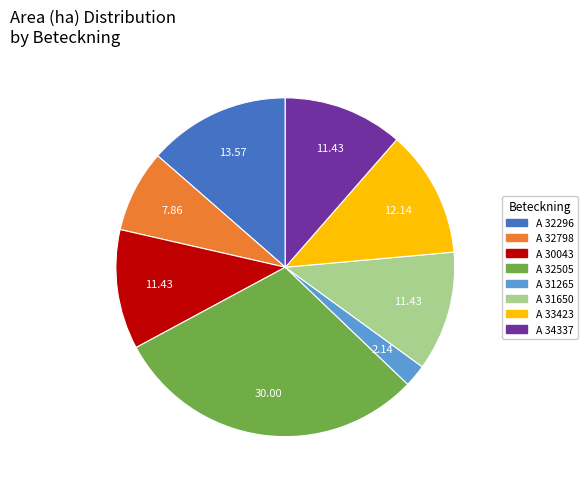

How many slices are in this pie chart?

8